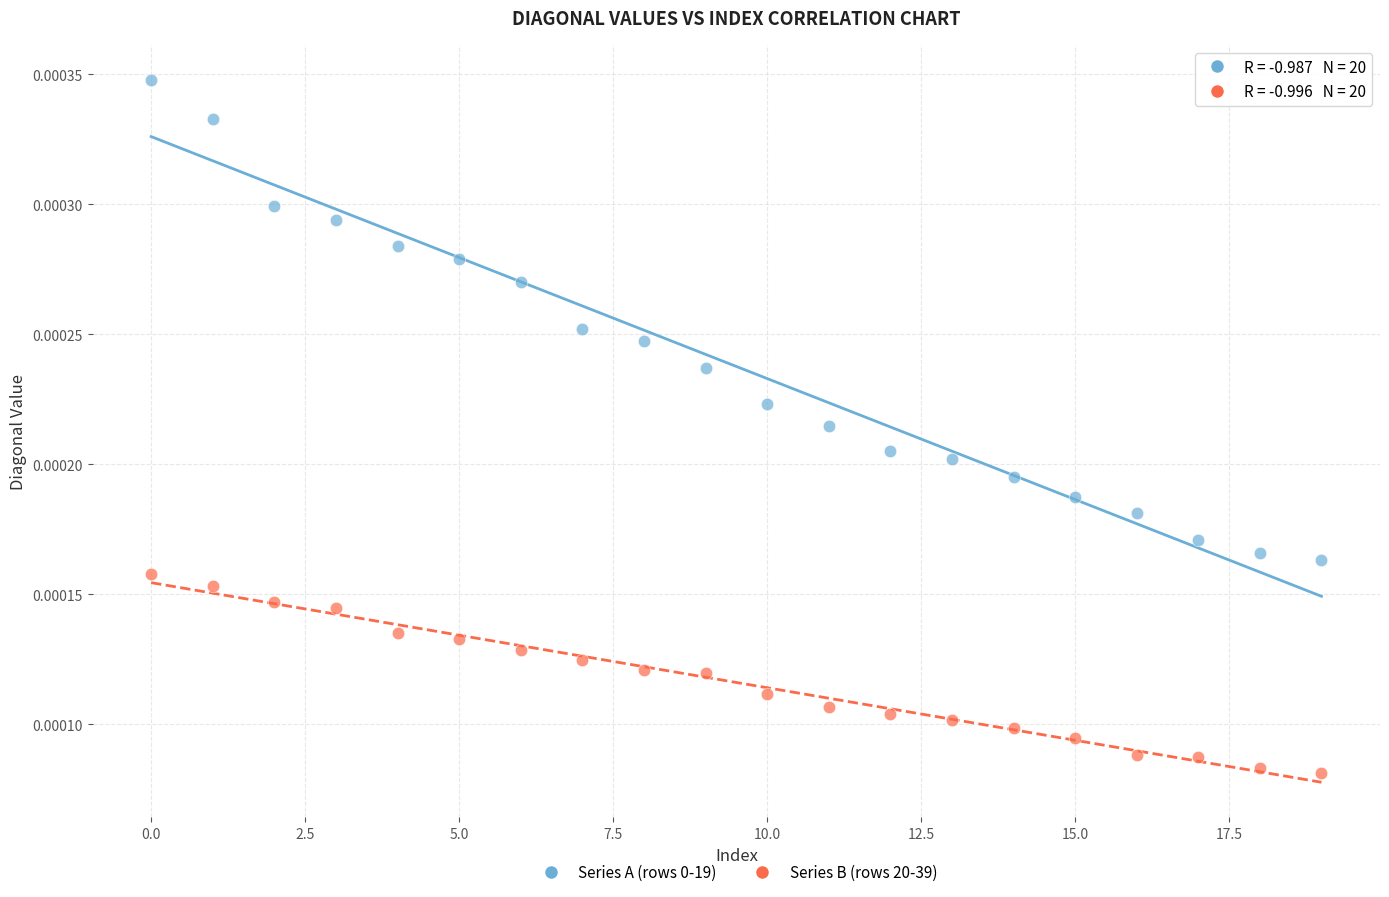

Which series contains the lowest Y value?

Series B (rows 20-39)